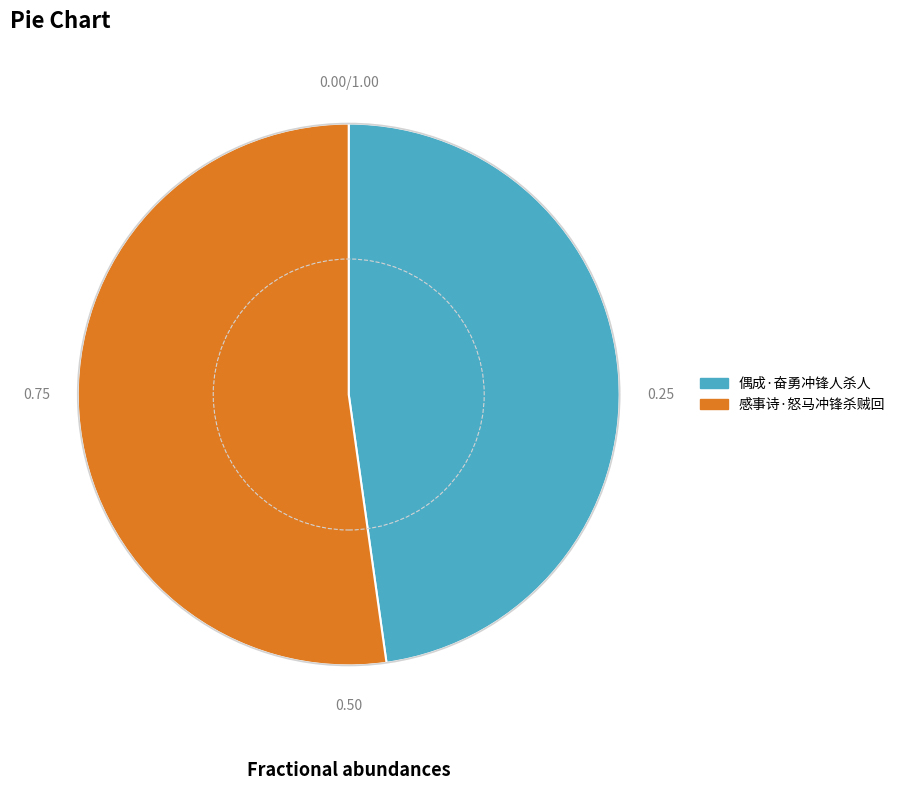

What is the ratio of the value at 偶成·奋勇冲锋人杀人 to the value at 感事诗·怒马冲锋杀贼回?

0.9